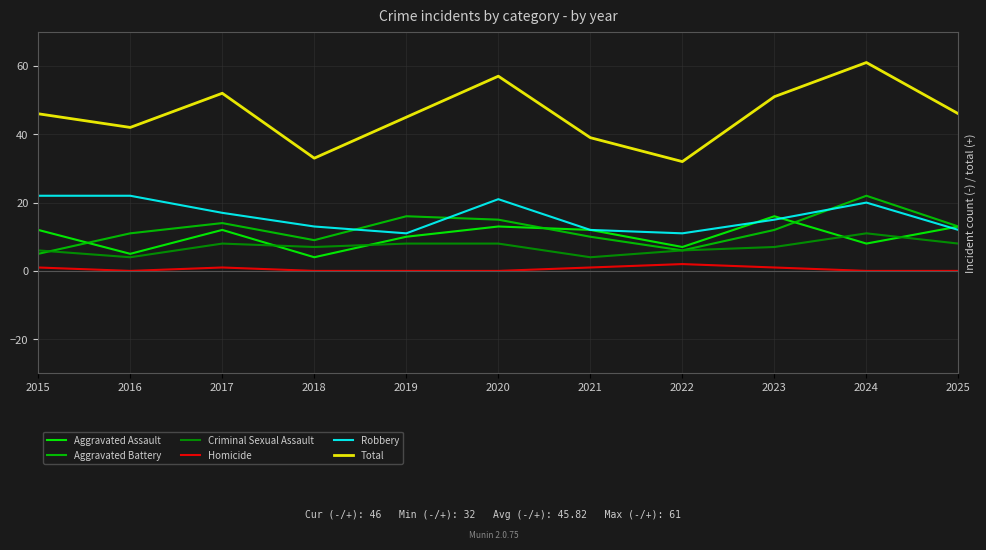

Which series has the widest spread of values?

Total